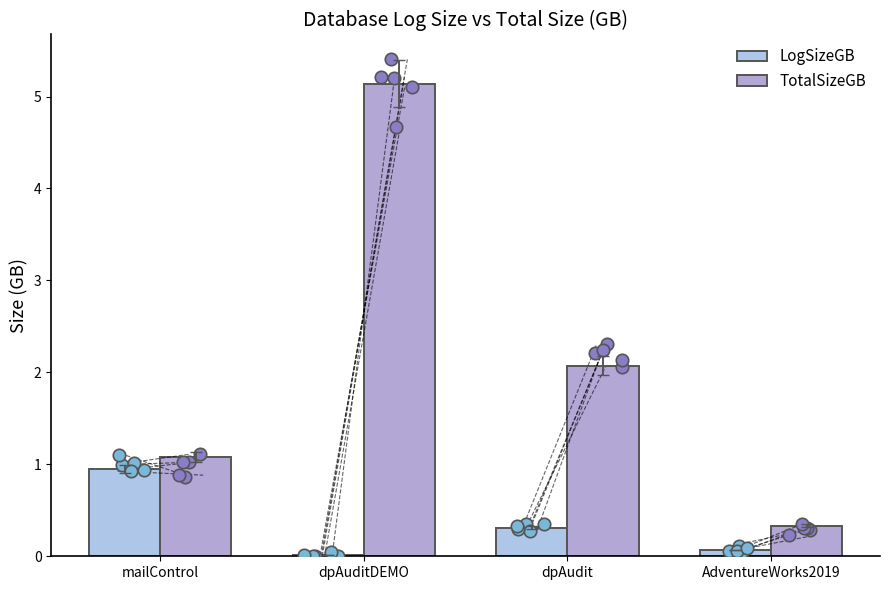

What are all the series names shown in the legend?

LogSizeGB, TotalSizeGB